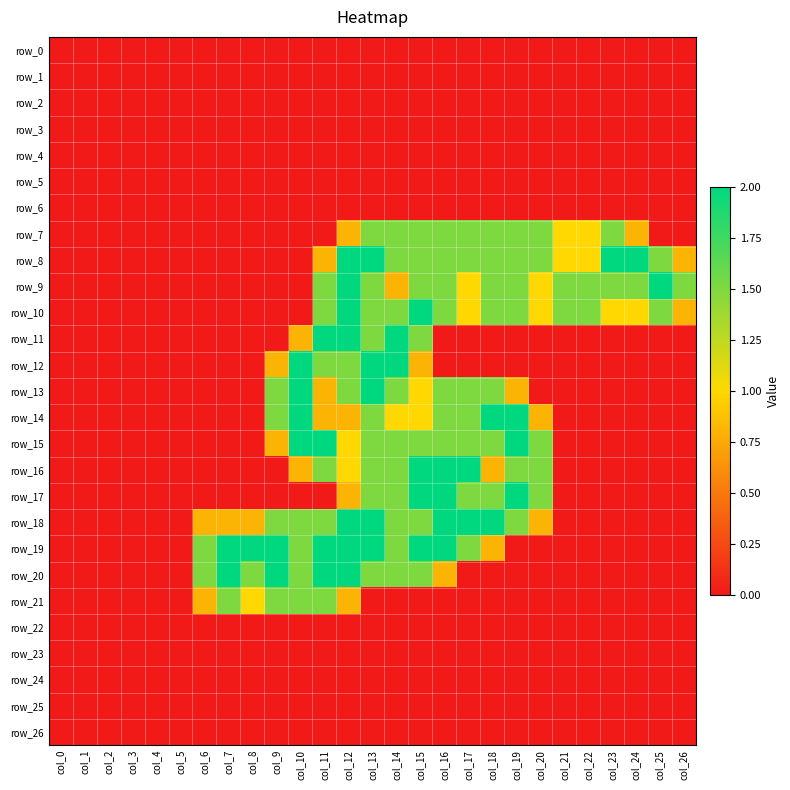

What is the difference between the maximum and minimum values in the row_16 series?

2.0